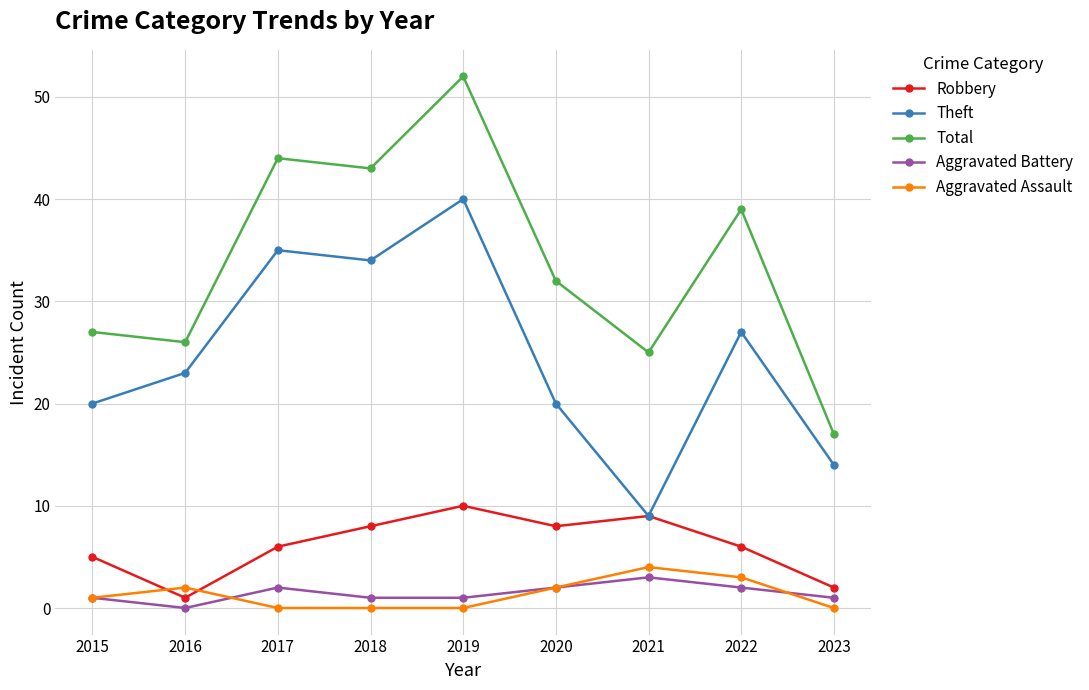

What is the minimum value for Theft?

9